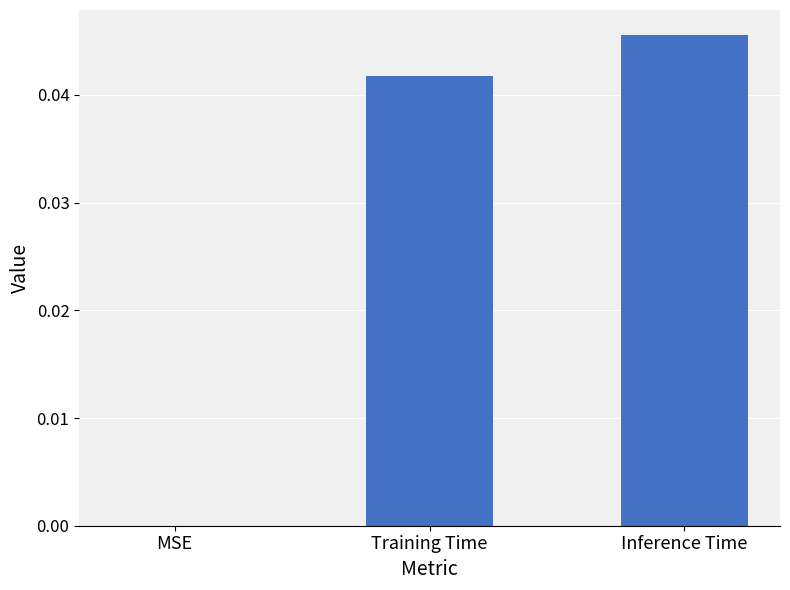

How many values exceed 0?

2